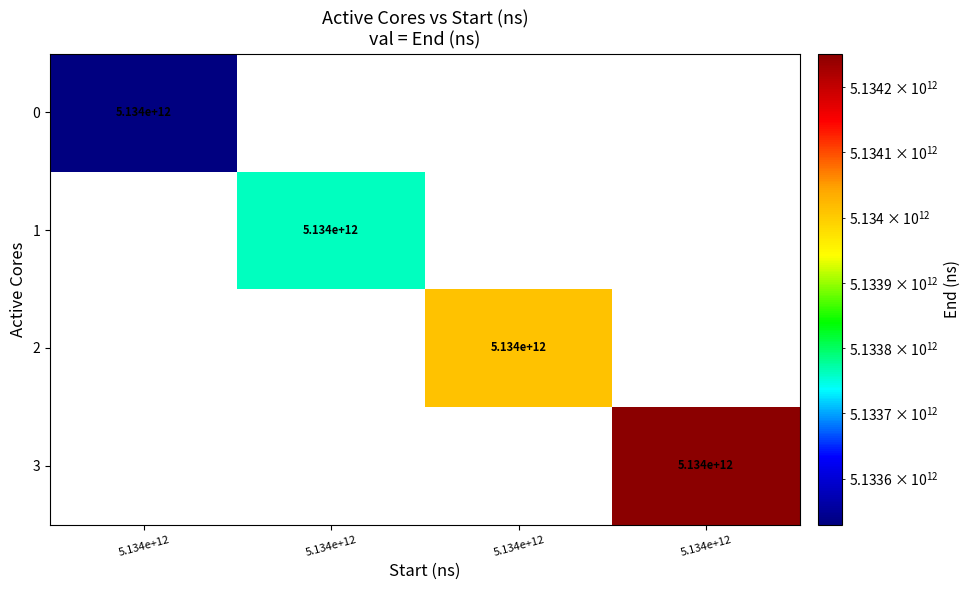

Where is 0 nearest to the value 5133529747111?

5.134e+12